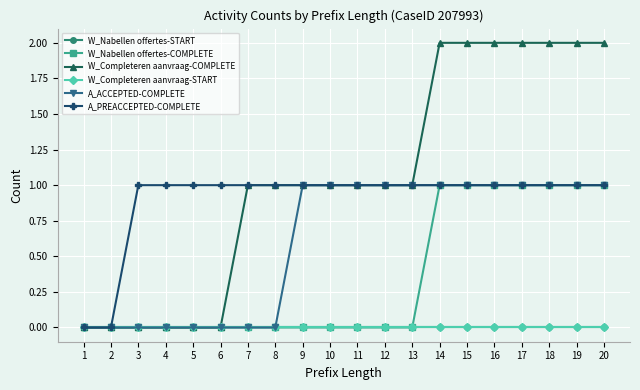

What is the maximum value shown in the chart?

2